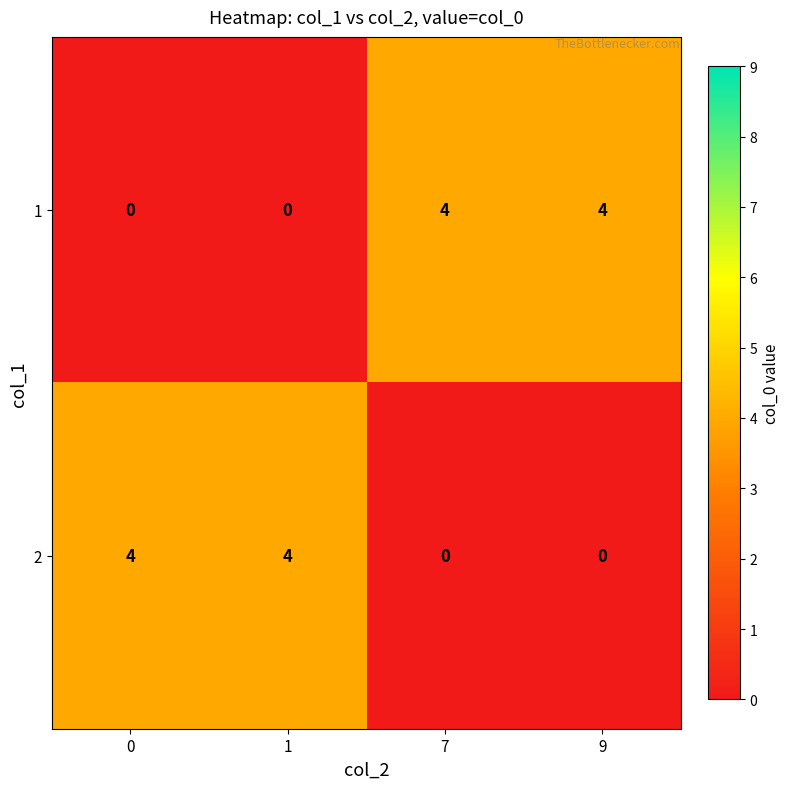

The 1 series shows 2 at 0. True or false?

False